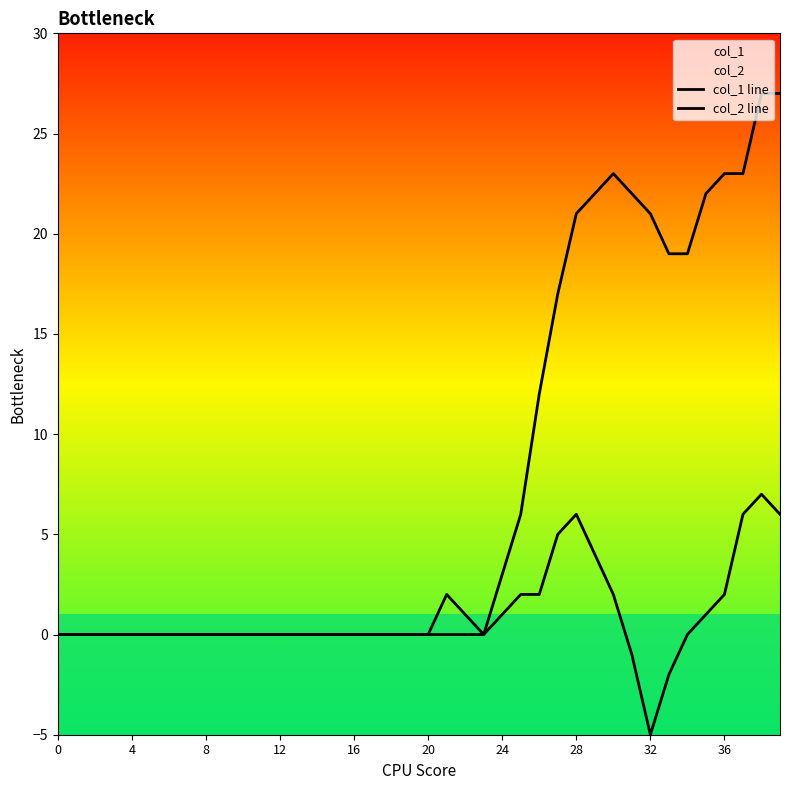

How many lines are shown in the chart?

2